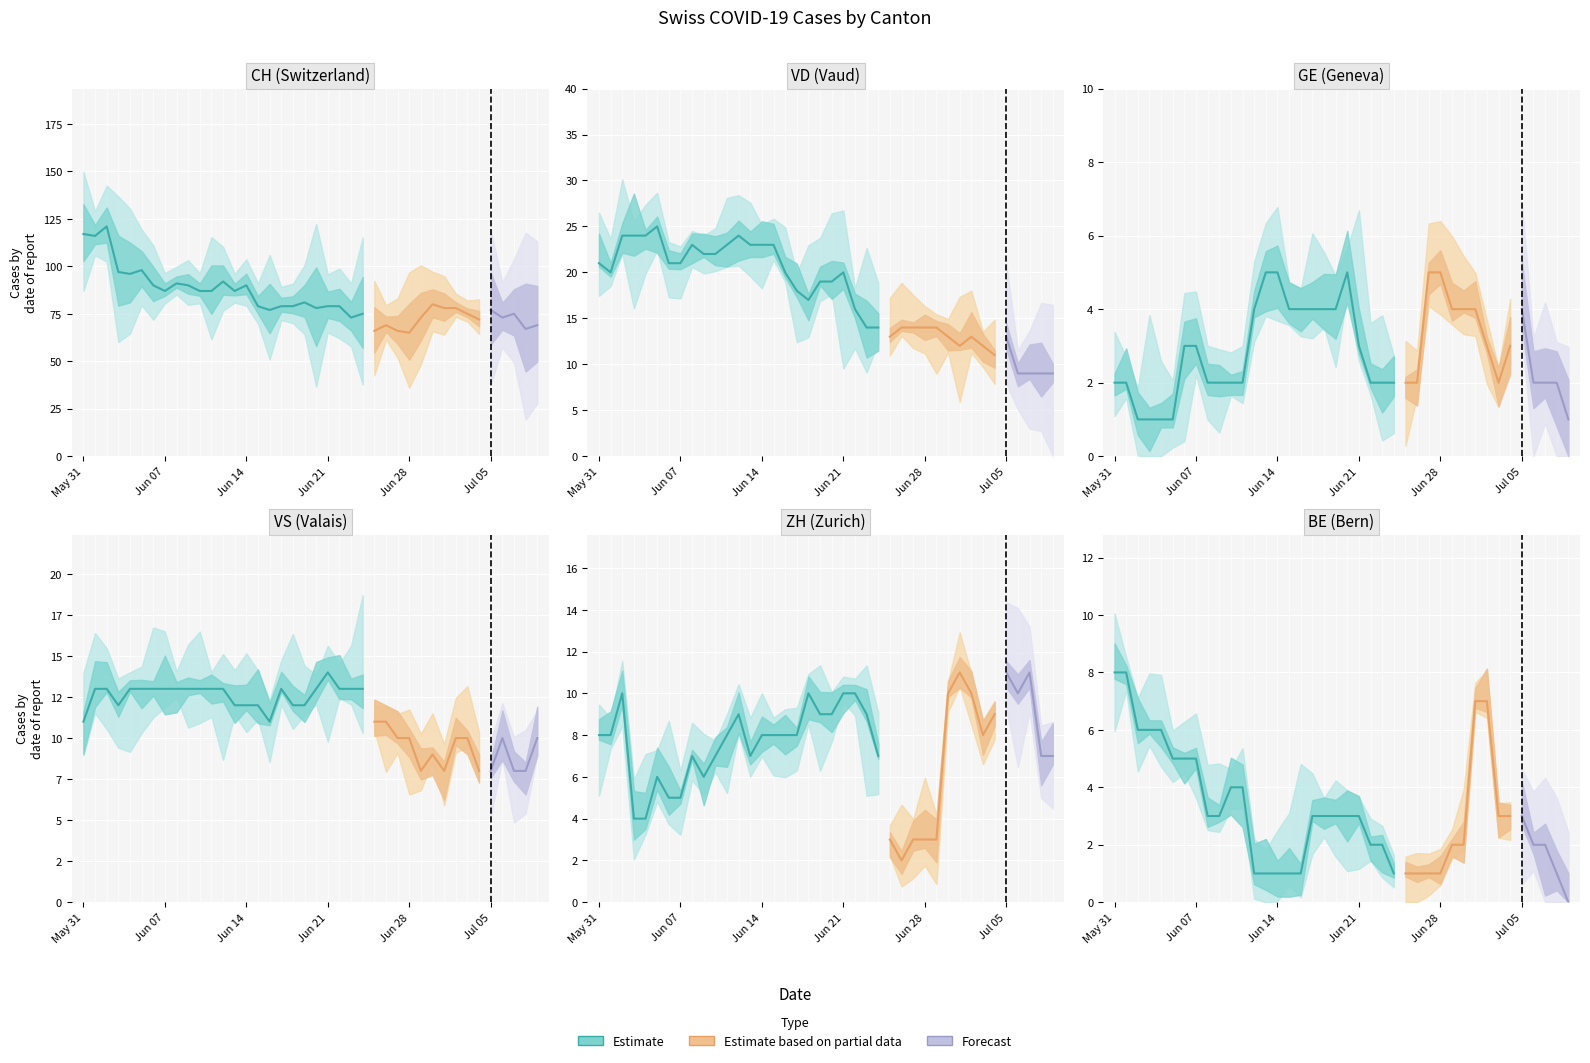

Where is BE nearest to the value 4?

10